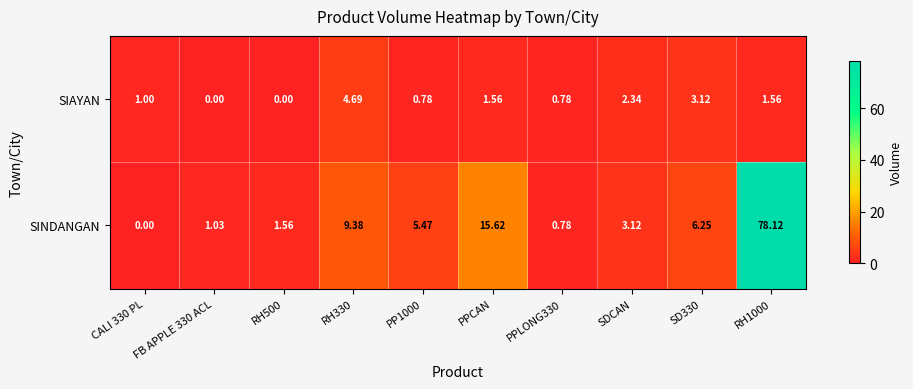

Which series changed the most between FB APPLE 330 ACL and SD330?

SINDANGAN